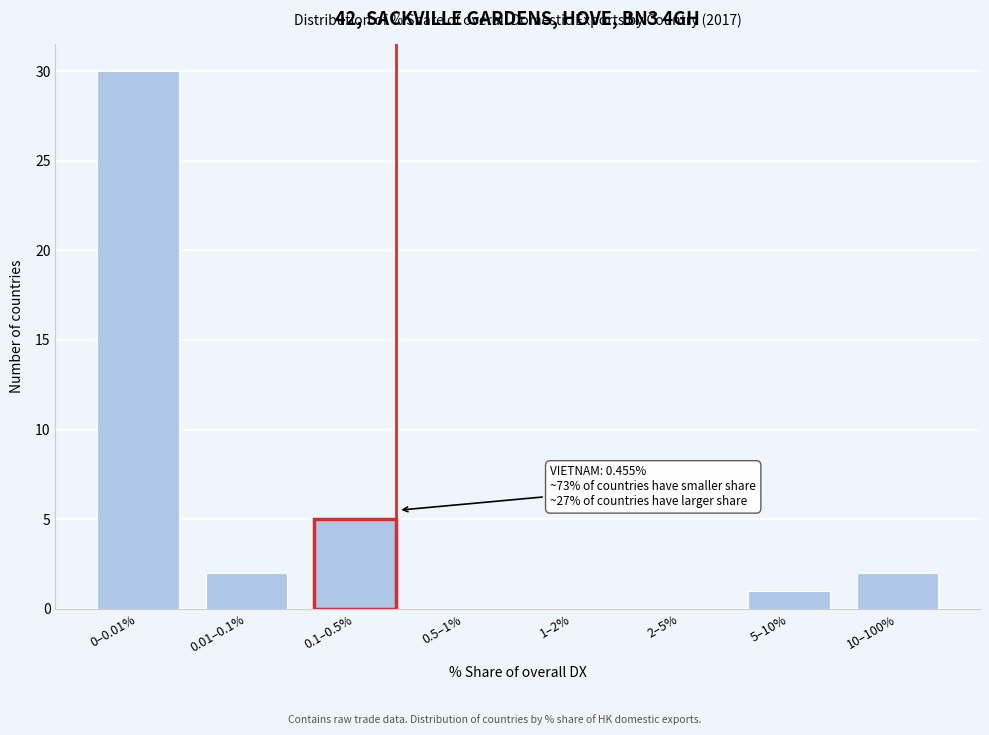

Reading left to right, list all the values displayed in this chart.

0–0.01%=30	0.01–0.1%=2	0.1–0.5%=5	0.5–1%=0	1–2%=0	2–5%=0	5–10%=1	10–100%=2